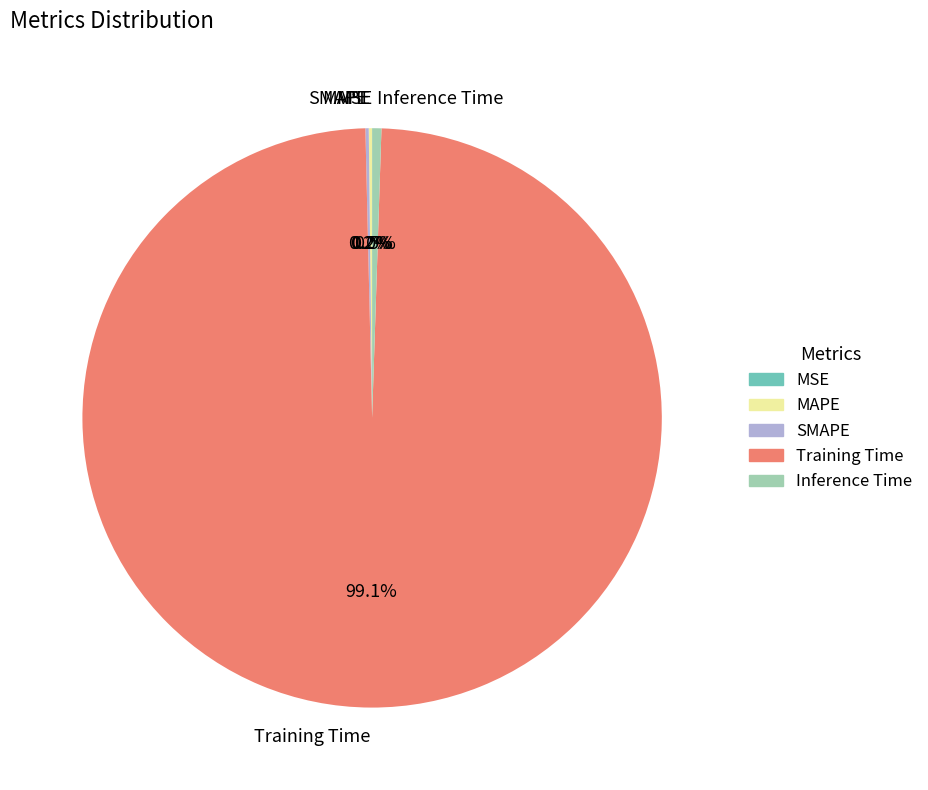

Do Training Time and Inference Time together represent more than half of the pie?

Yes